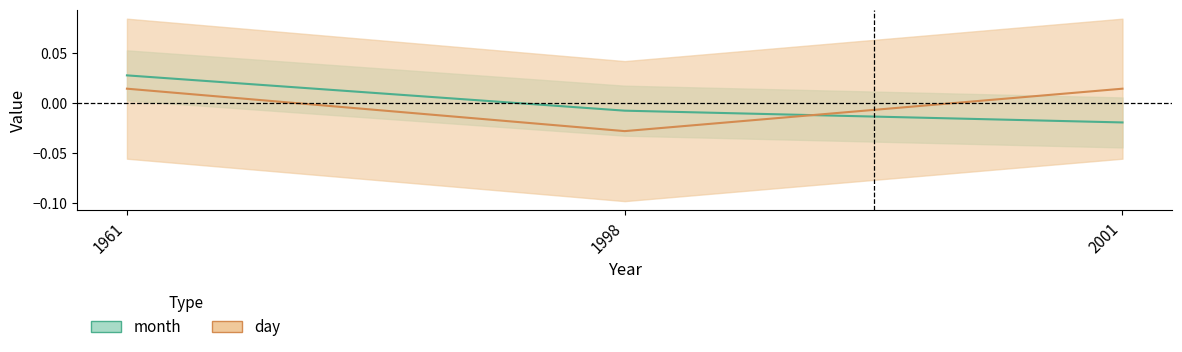

Which series has the largest total across all categories?

month